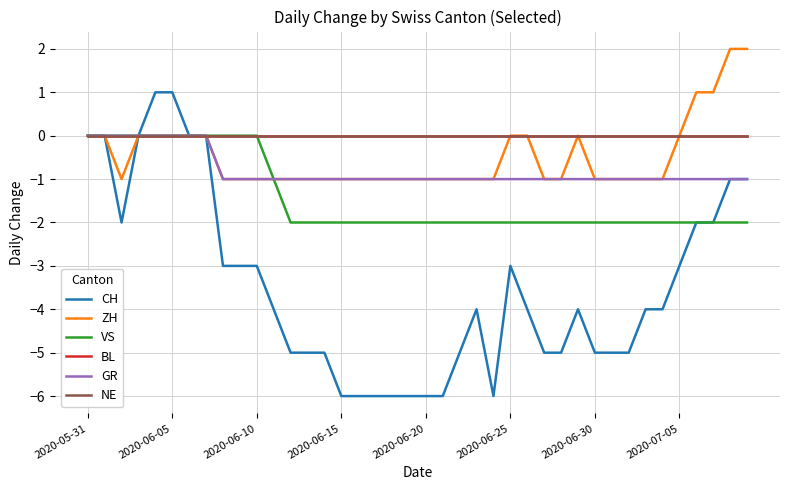

Is this an area chart (filled region under the line)?

No